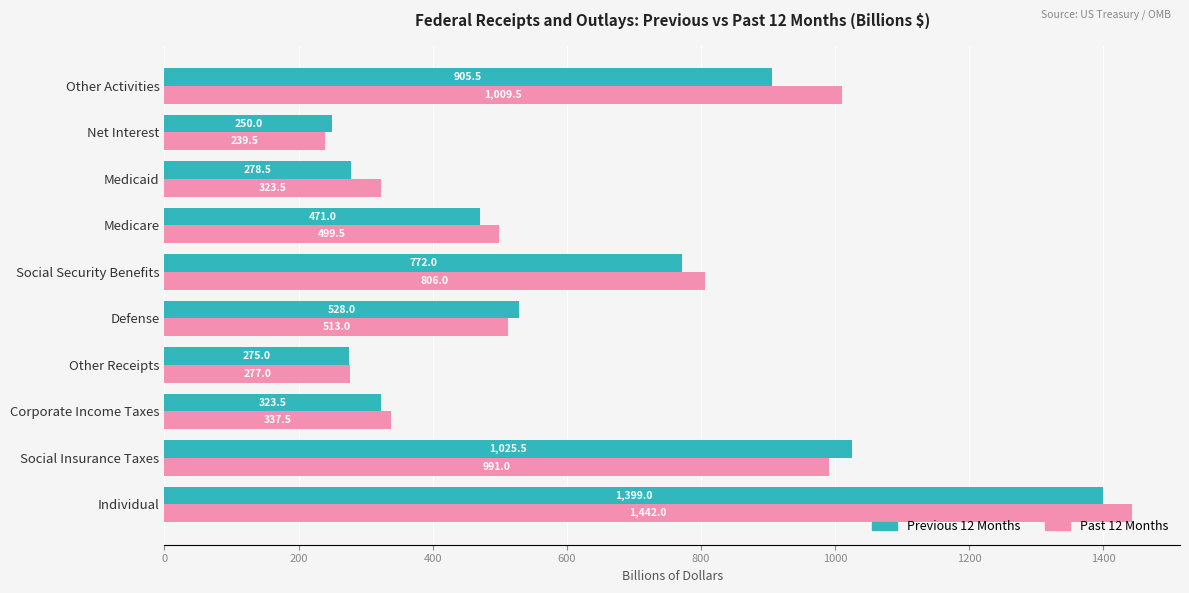

List the series in order of their overall mean, lowest first.

Previous 12 Months, Past 12 Months